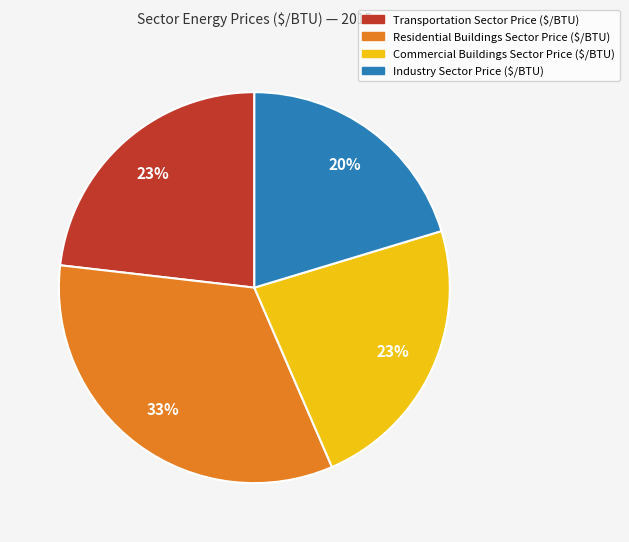

True or false: Transportation Sector Price ($/BTU) accounts for 23% of the total.

True